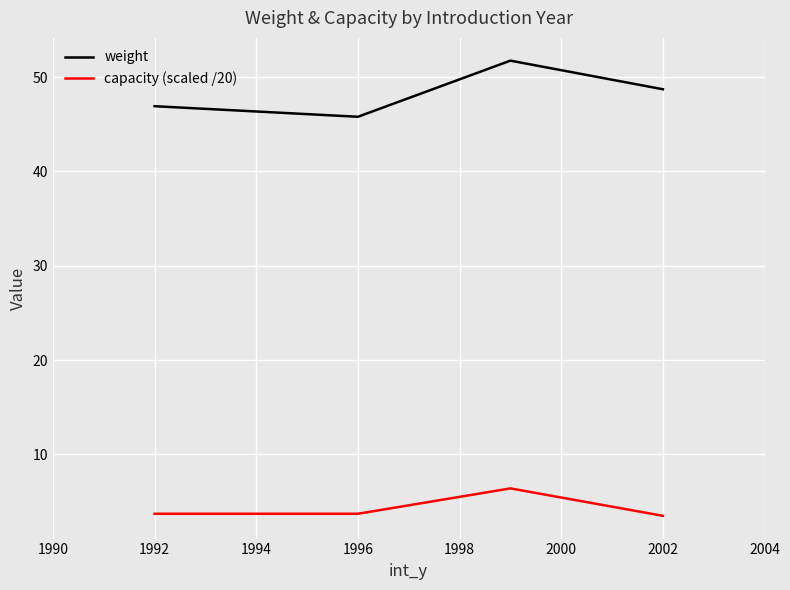

Which series has the widest spread of values?

weight